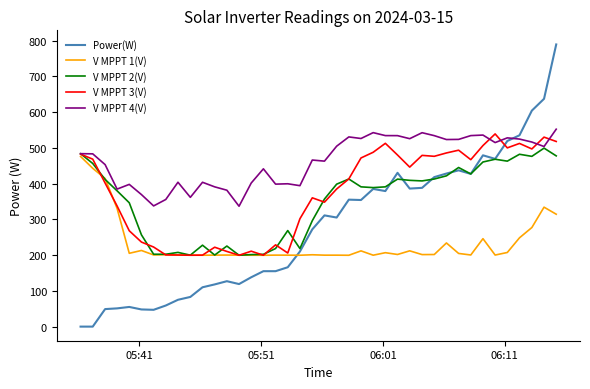

What is the minimum value for V MPPT 3(V)?

199.5